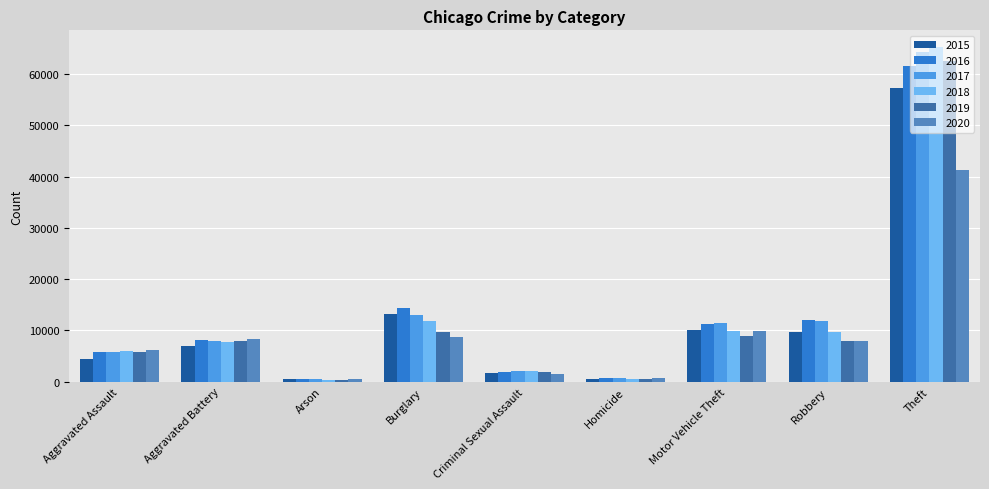

What is the difference between the second highest and minimum values in the 2019 series?

9263